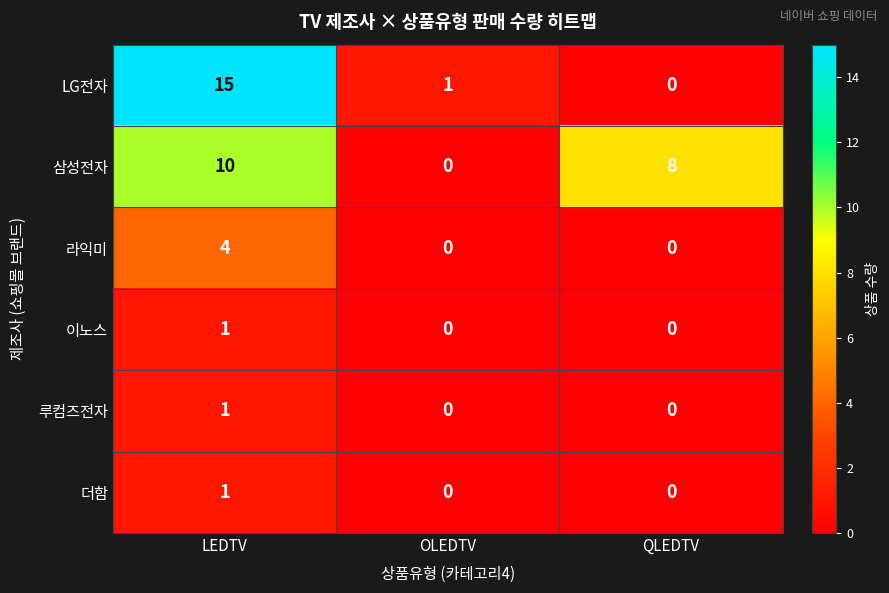

What is the total value across all series at OLEDTV?

1